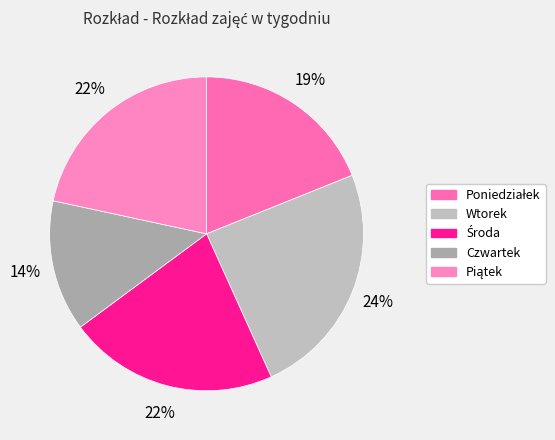

Rank the categories by value from highest to lowest.

Wtorek, Środa, Piątek, Poniedziałek, Czwartek